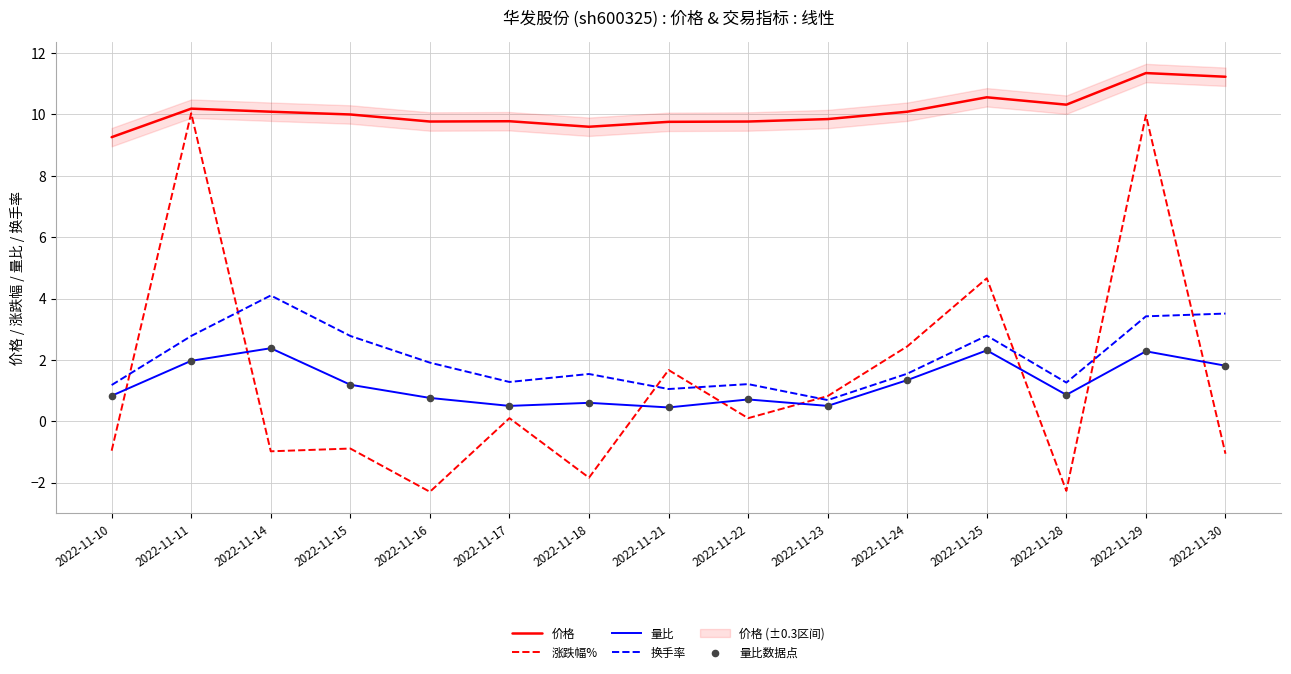

Is the value of 换手率 at 2022-11-15 greater than the value of 价格 at 2022-11-29?

No